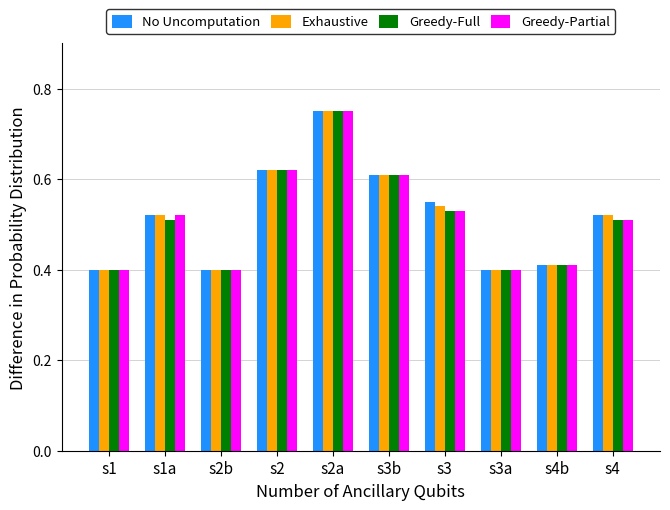

What is the sum of all Greedy-Partial values?

5.2